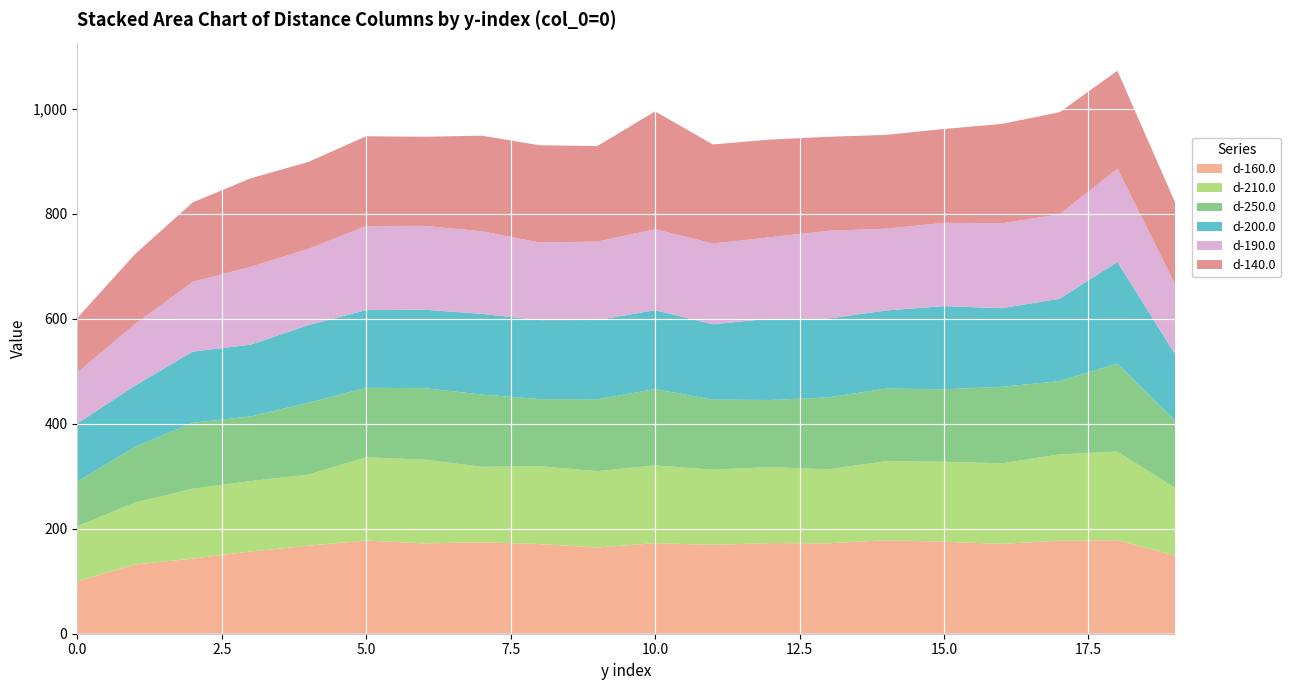

Reading right to left, transcribe all the data shown in this chart.

d-160.0: 148.9	178.2	177.3	171.1	175.3	178.1	172.3	172.7	169.3	172.5	164.2	170.8	174.1	172.1	177.5	167.7	156.6	143.1	131.8	99.7
d-210.0: 128.5	168.8	164.3	153.6	152.3	150.8	140.8	144.9	143.3	148.2	145.4	148.3	143.9	159.6	158.5	135.5	134.1	133.2	118.0	105.1
d-250.0: 128.8	167.7	139.6	145.8	138.0	138.2	137.2	127.8	133.6	145.4	136.8	127.9	137.7	136.2	132.4	136.9	123.2	125.7	106.1	84.9
d-200.0: 126.2	193.5	157.0	149.8	158.5	148.8	150.2	155.0	143.5	150.2	151.2	150.5	153.7	149.4	148.1	147.8	136.6	135.6	116.7	110.6
d-190.0: 133.1	177.7	160.9	161.8	158.7	155.8	167.1	155.2	153.9	154.3	149.4	147.8	157.5	159.6	160.3	145.1	148.4	132.9	117.2	97.2
d-140.0: 156.1	186.6	194.6	189.3	178.9	178.8	179.1	186.1	188.7	224.7	181.9	185.3	182.0	169.8	171.0	165.8	168.6	151.5	133.3	103.8